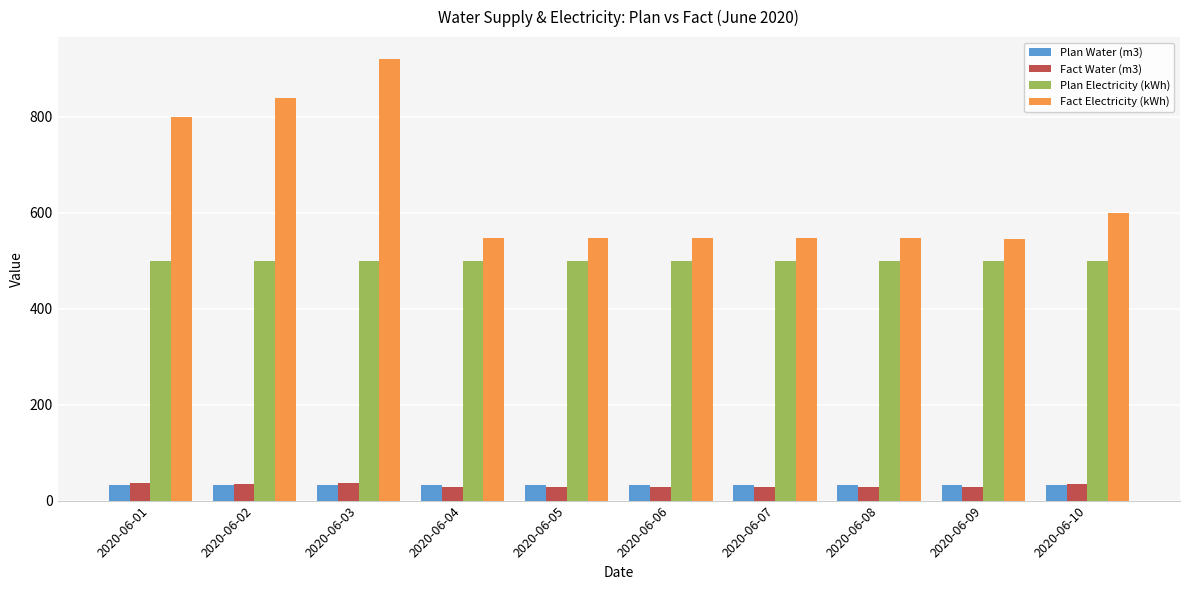

What is the average value of the Fact Electricity (kWh) series?

644.1